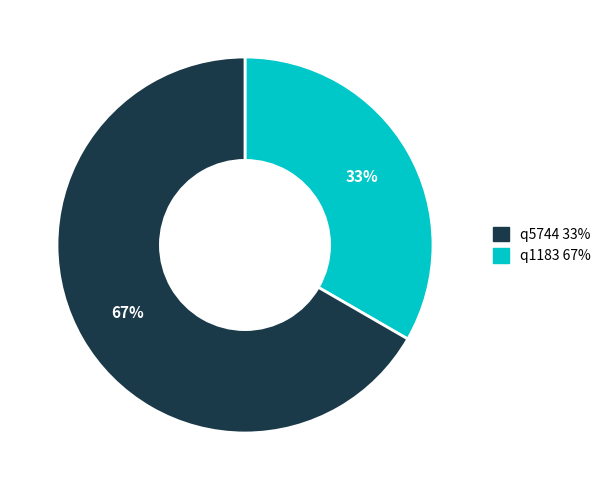

Do q1183 and q5744 together represent more than half of the pie?

Yes